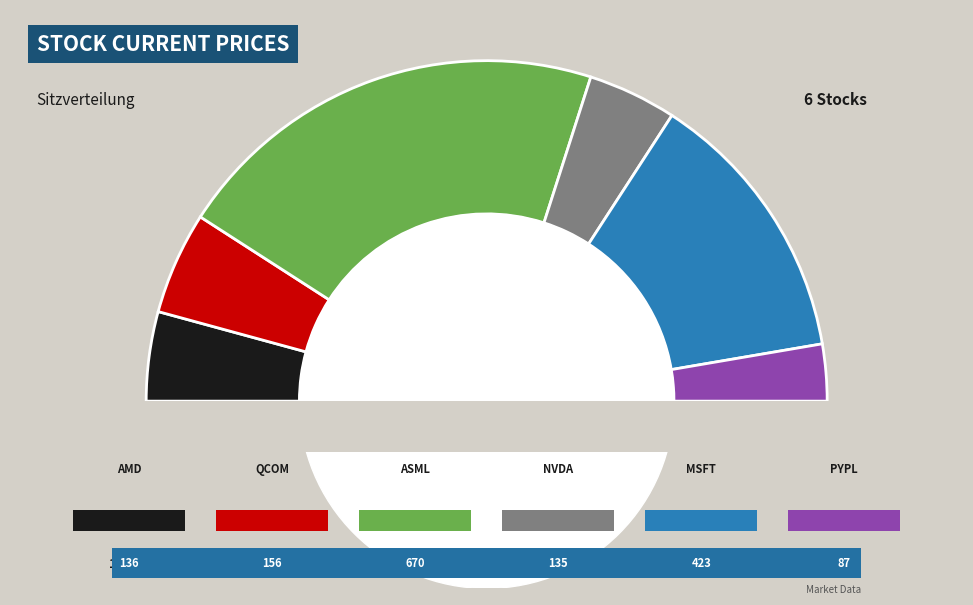

What is the smallest slice in the pie chart?

PYPL